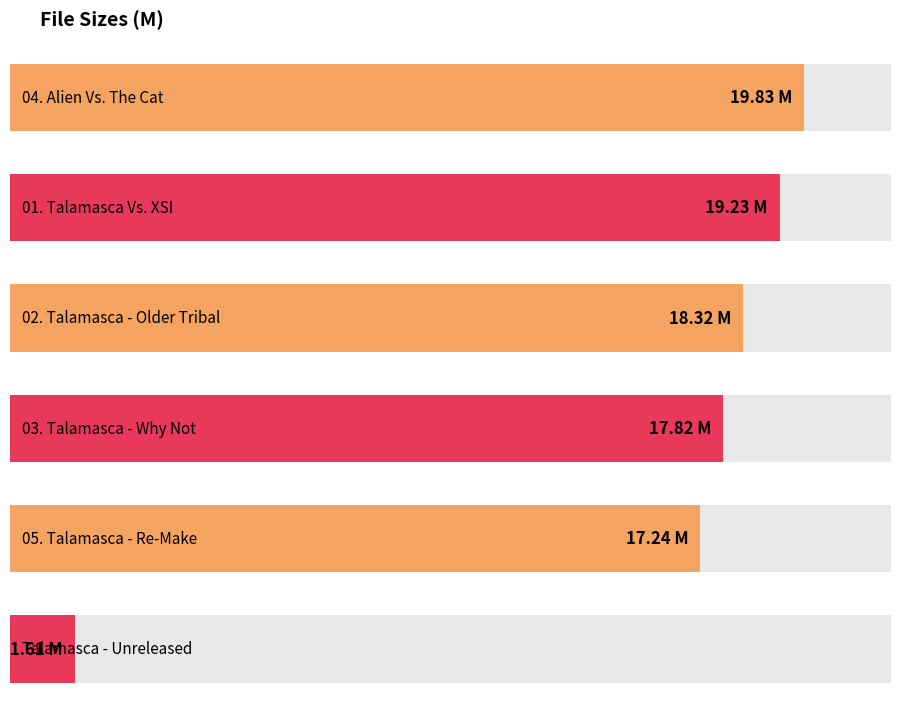

What is the ratio of the value at 02. Talamasca - Older Tribal to the value at 01. Talamasca Vs. XSI?

1.0